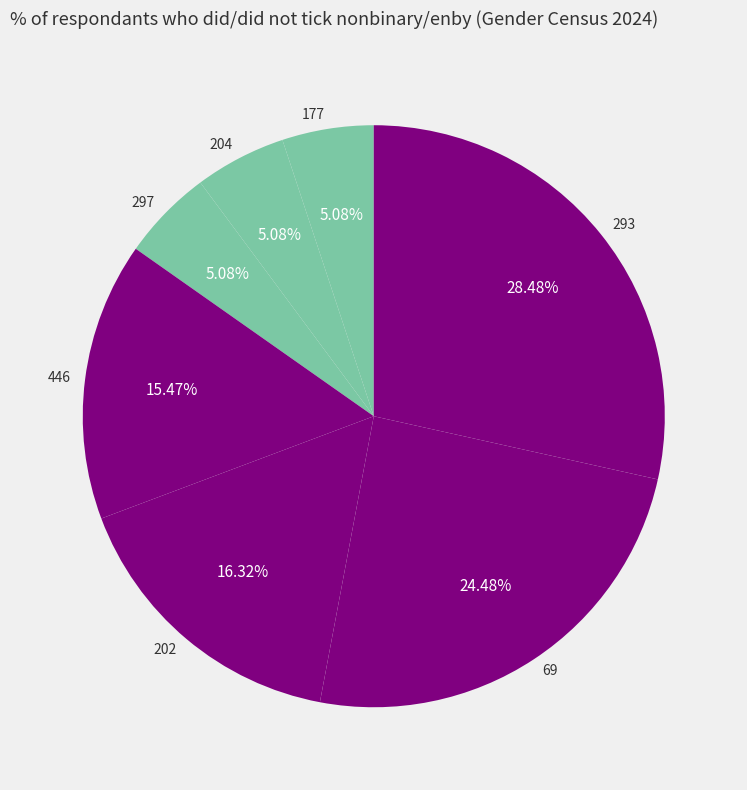

True or false: 177 accounts for 1% of the total.

False